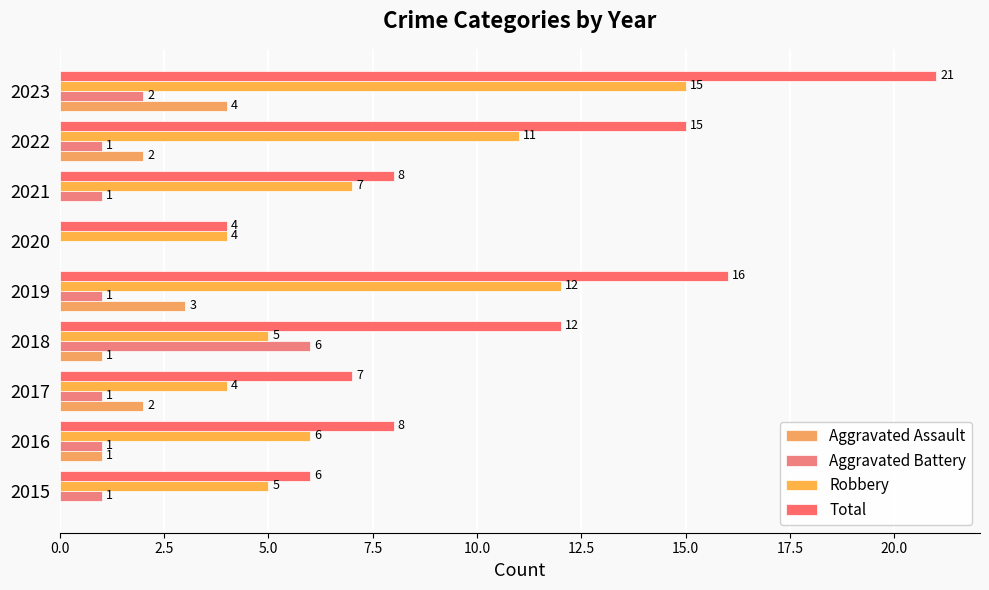

How many positive values does the Aggravated Assault series have?

6